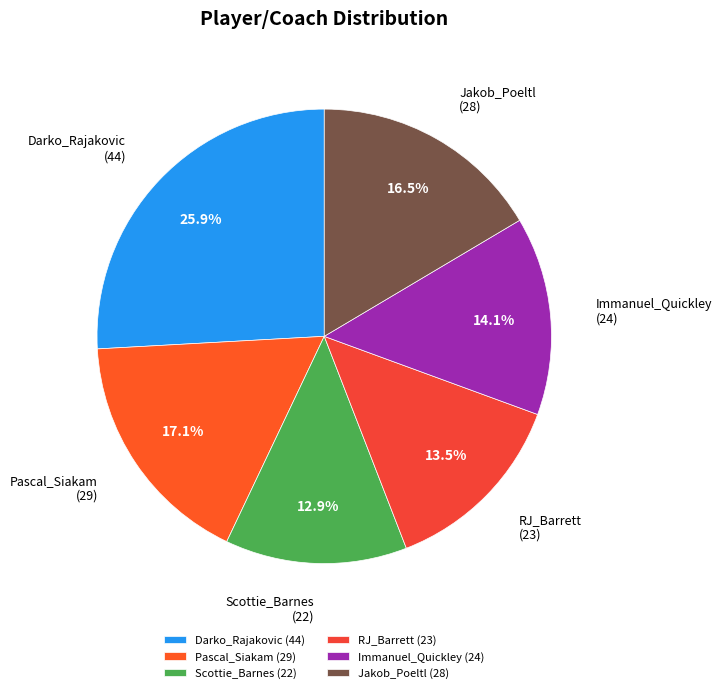

Does any single category account for the majority?

No